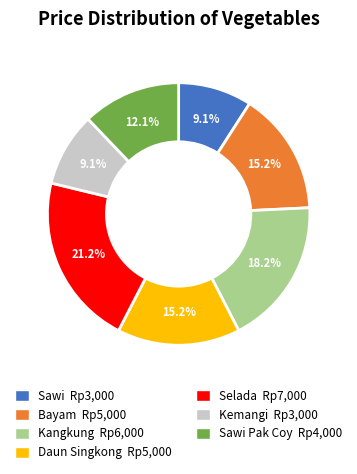

Is there any slice that represents more than half of the pie?

No